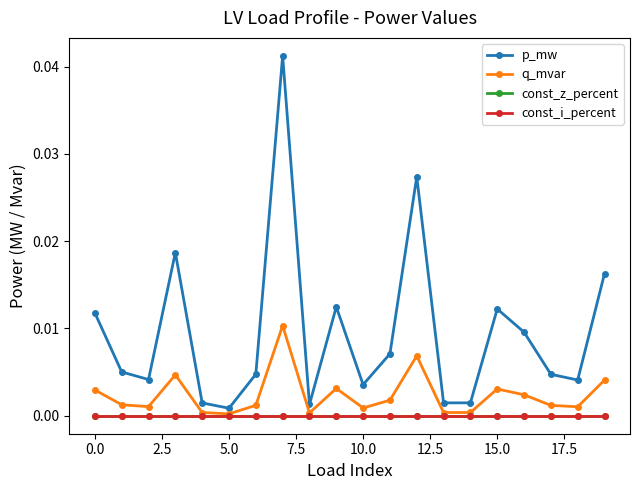

Does the chart have visible grid lines?

No